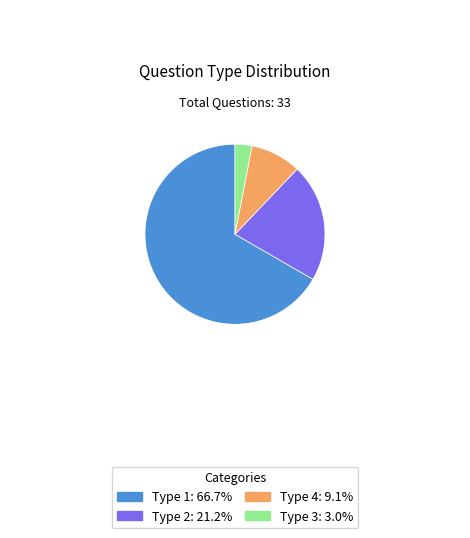

What is the largest slice in the pie chart?

Type 1